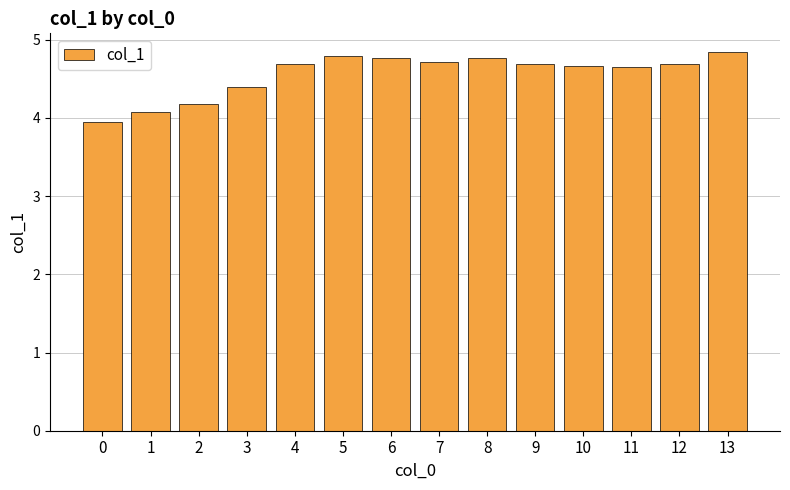

Where does the data first go above 4?

1